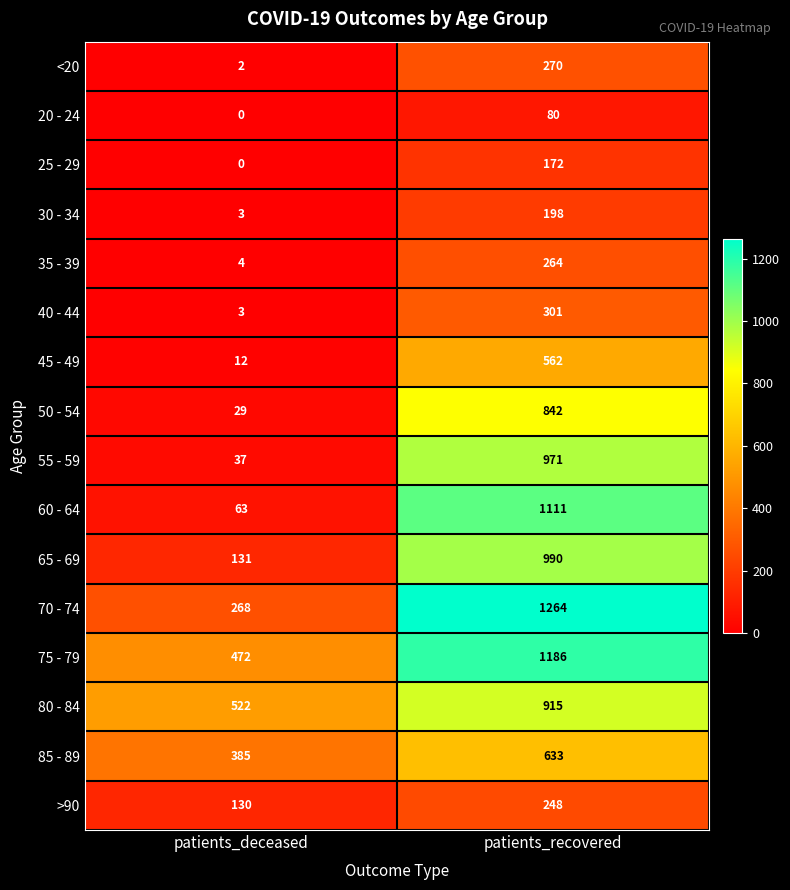

Rank the series by their maximum value, from highest to lowest.

70 - 74, 75 - 79, 60 - 64, 65 - 69, 55 - 59, 80 - 84, 50 - 54, 85 - 89, 45 - 49, 40 - 44, <20, 35 - 39, >90, 30 - 34, 25 - 29, 20 - 24